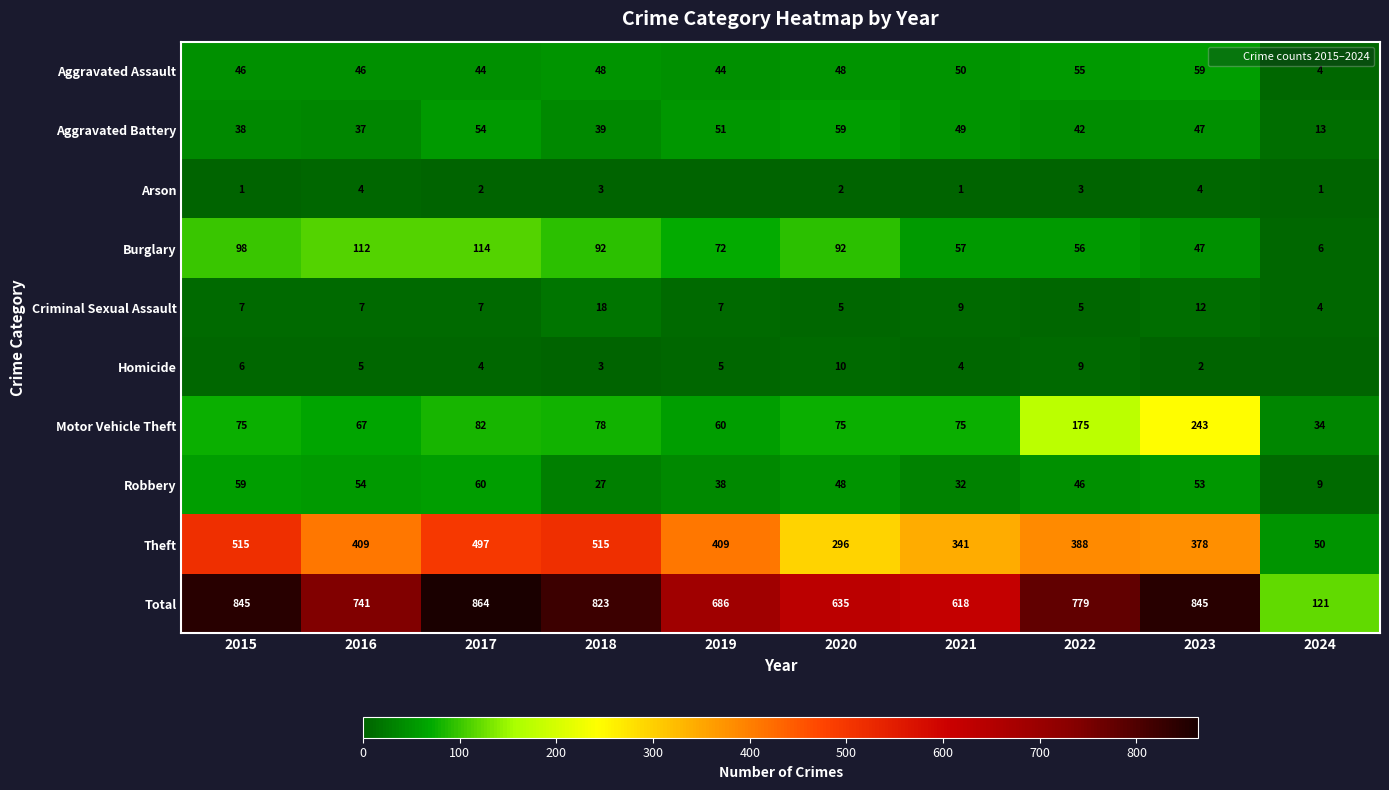

At how many categories does at least one series exceed 453?

9